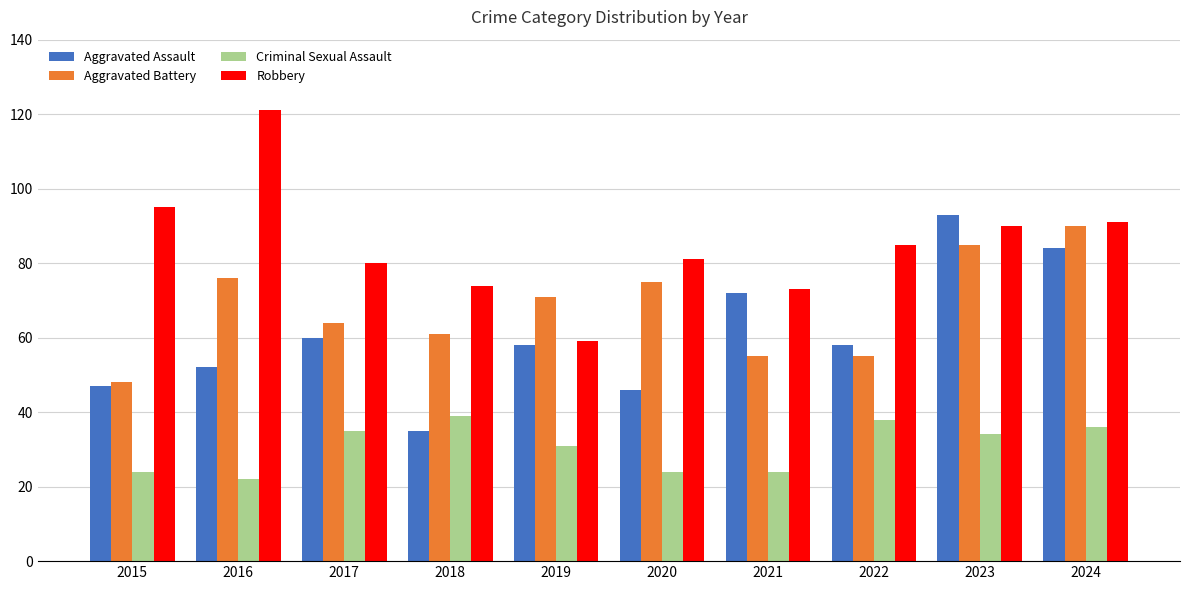

Which series changed the most between 2016 and 2018?

Robbery